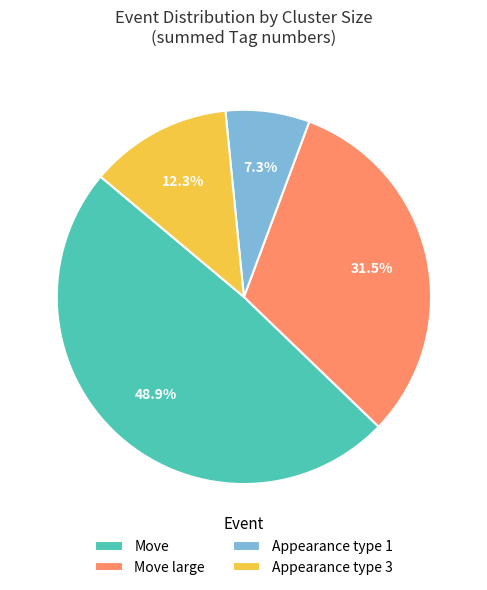

How many segments does this pie chart have?

4